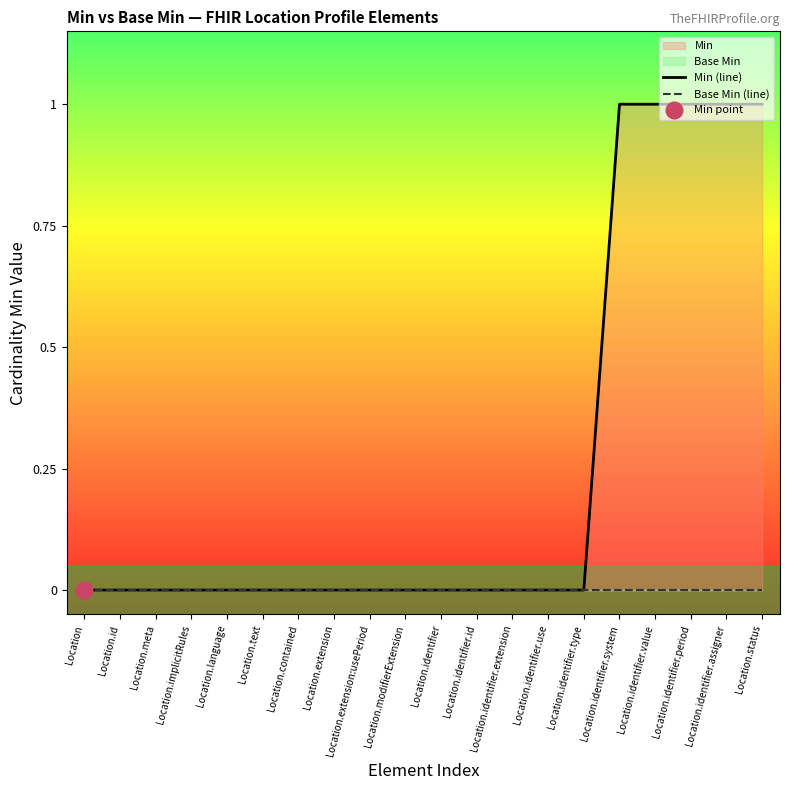

Between Location.extension and Location.identifier.assigner, which series saw the biggest shift?

Min (line)